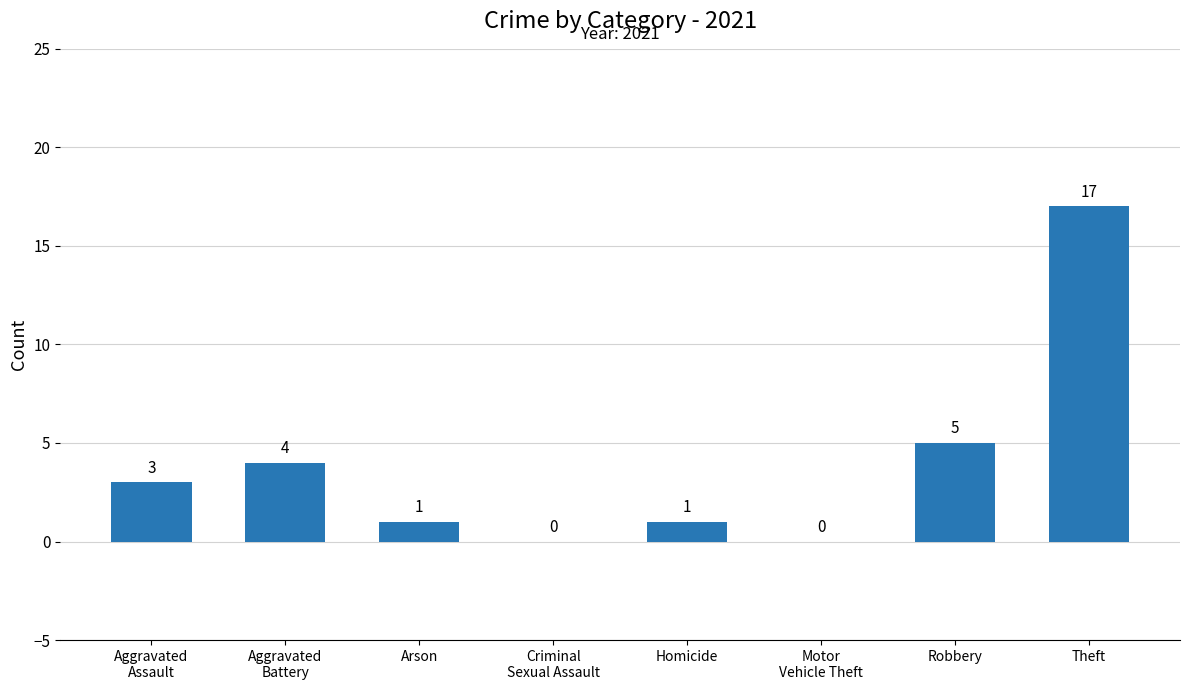

How many series are shown in this chart?

1